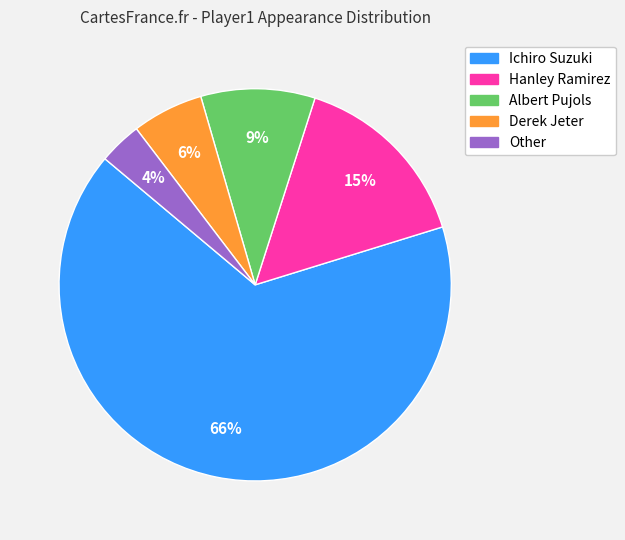

Between Other and Albert Pujols, which is larger?

Albert Pujols